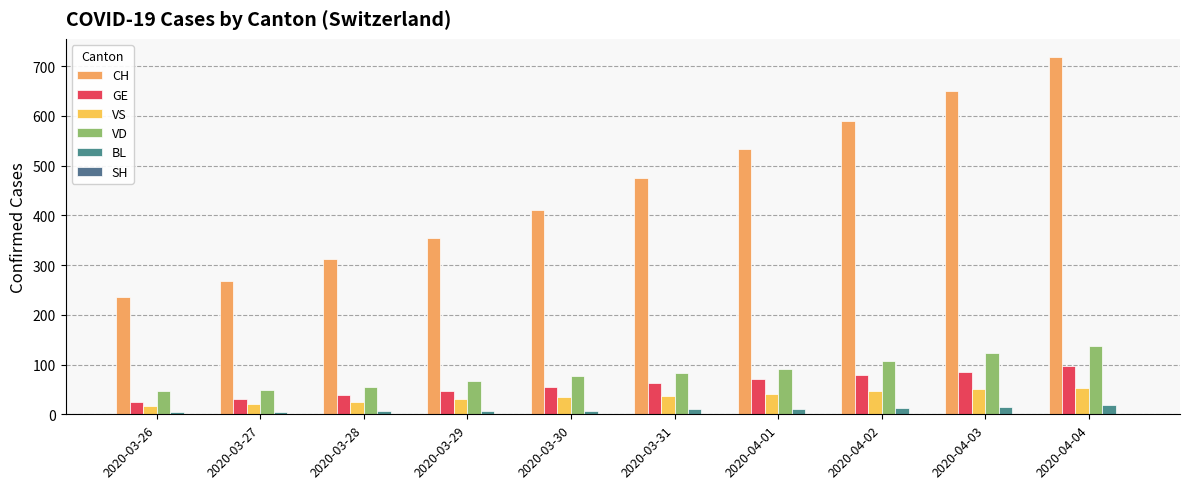

Rank the series at 2020-03-27 from lowest to highest value.

SH, BL, VS, GE, VD, CH